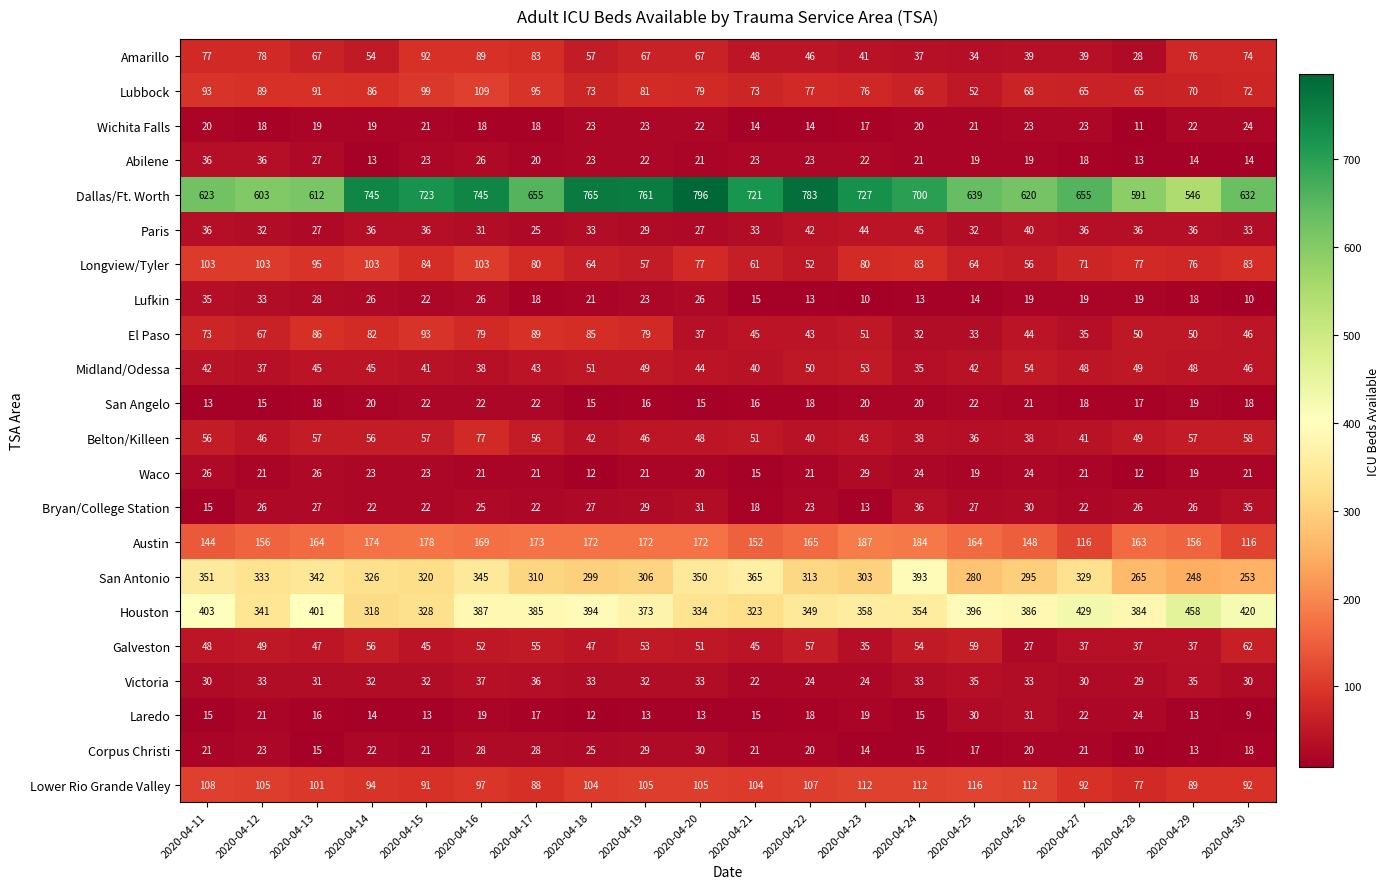

What is the difference between the Lufkin values at 2020-04-16 and 2020-04-22?

13